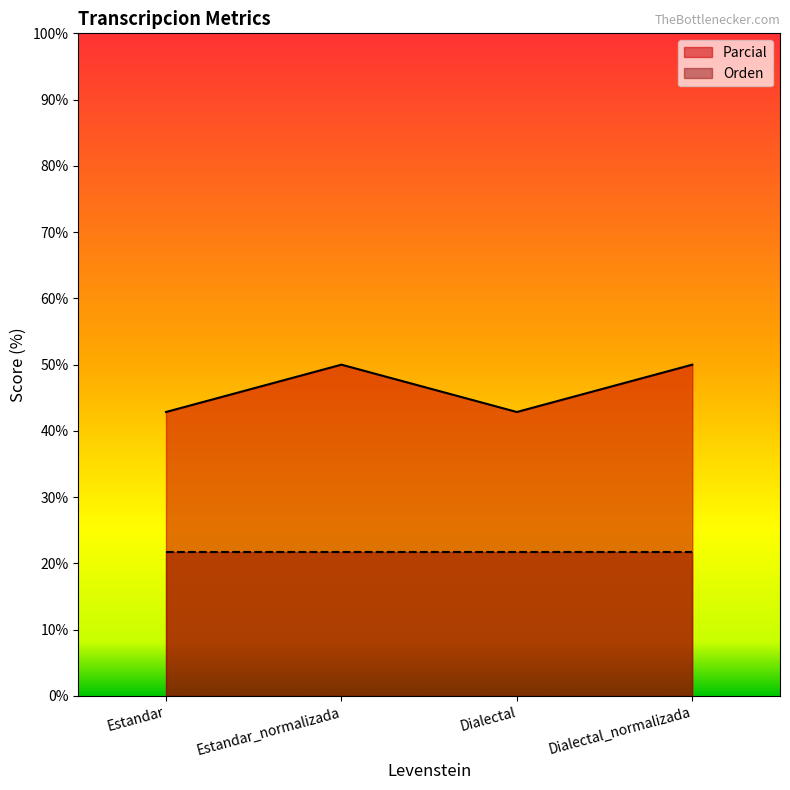

Does the chart display data point markers on the line(s)?

No